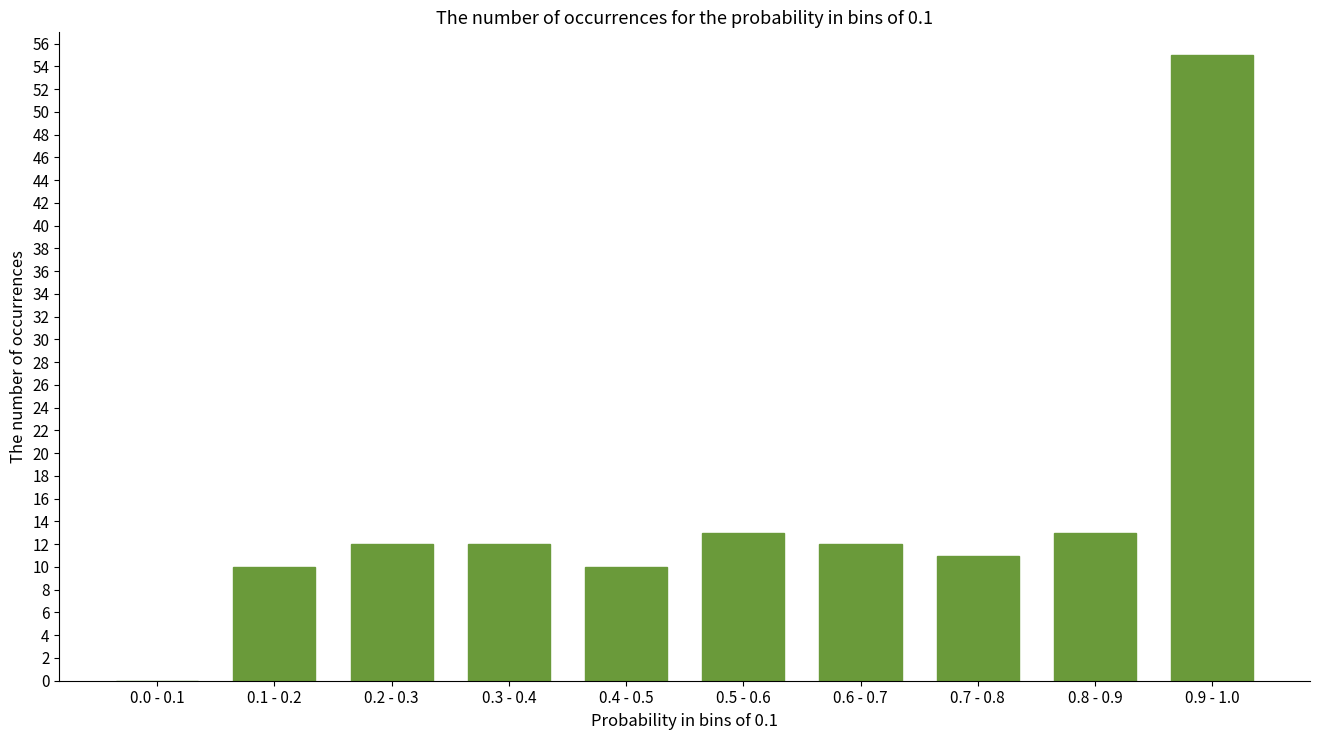

Reading left to right, list all the values displayed in this chart.

0.0 - 0.1=0	0.1 - 0.2=10	0.2 - 0.3=12	0.3 - 0.4=12	0.4 - 0.5=10	0.5 - 0.6=13	0.6 - 0.7=12	0.7 - 0.8=11	0.8 - 0.9=13	0.9 - 1.0=55